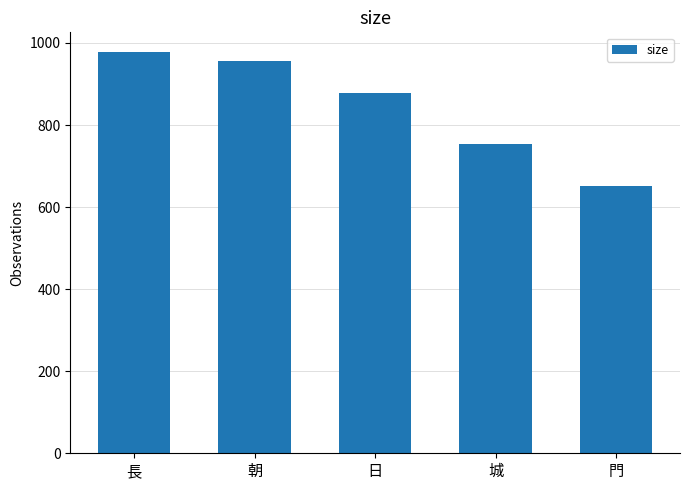

What is the difference between the values at 門 and 長?

325